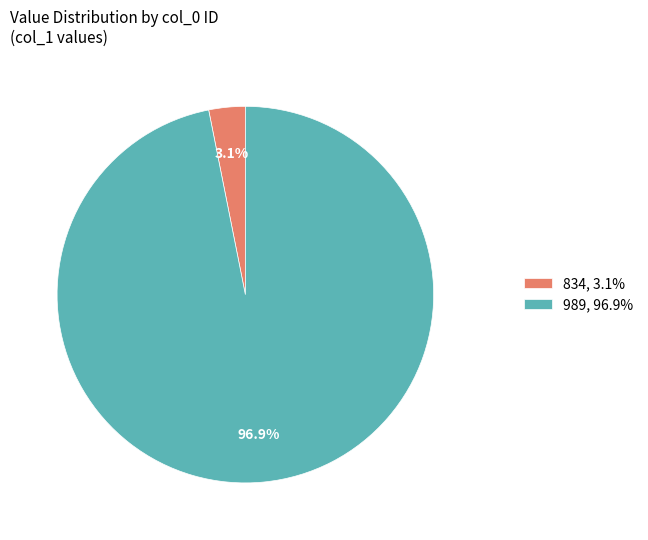

Count the number of slices in the pie.

2